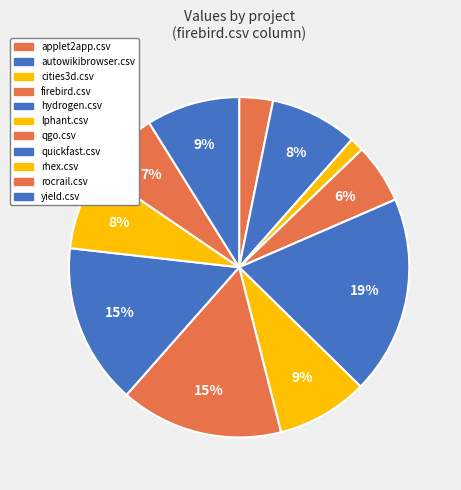

Does any single category account for the majority?

No